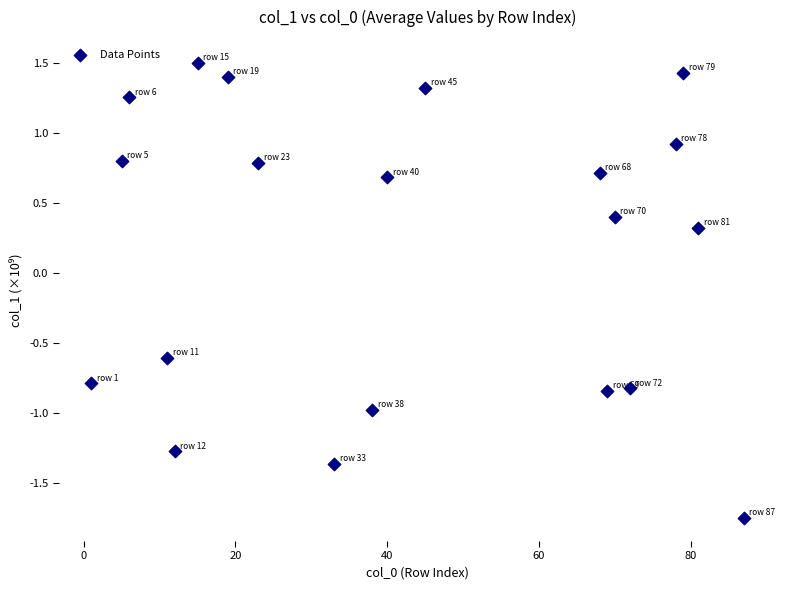

What Y value in the scatter plot is closest to 0?

0.3